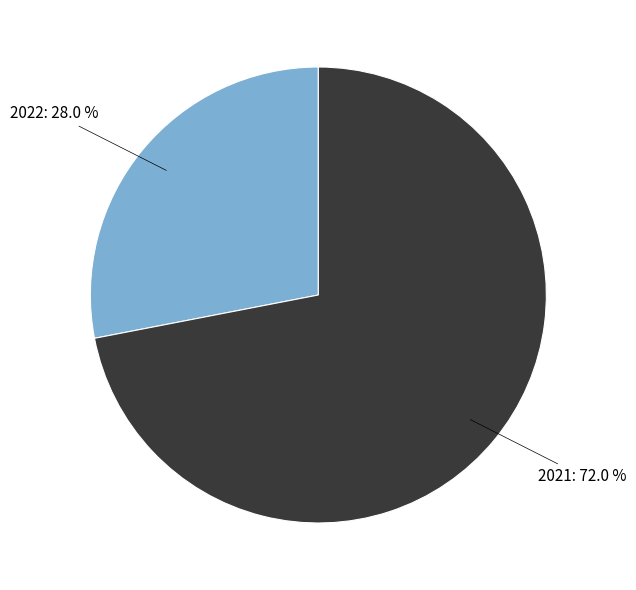

Does any single category account for the majority?

Yes